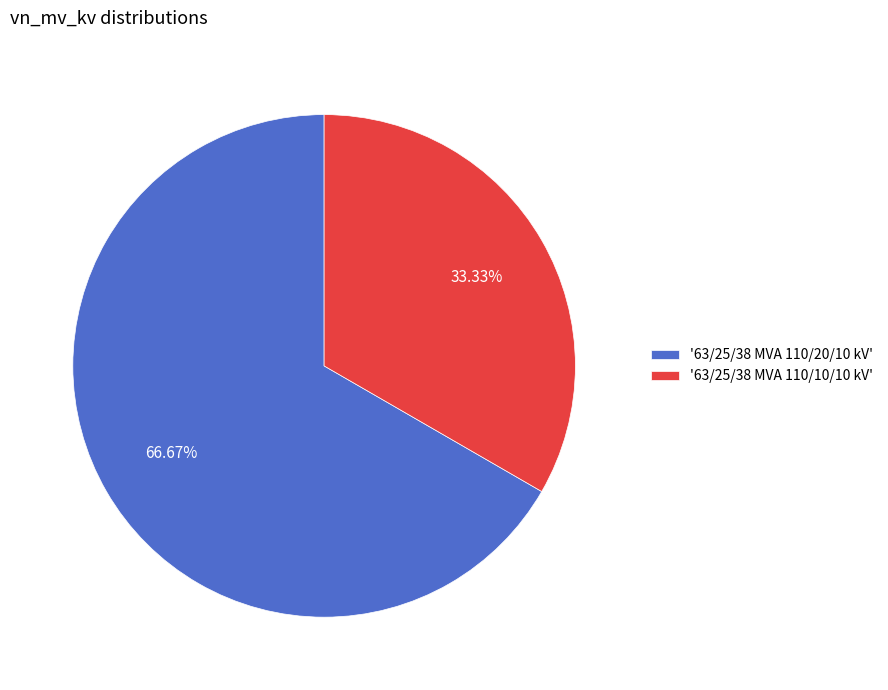

Which category has the biggest portion of the pie?

'63/25/38 MVA 110/20/10 kV'